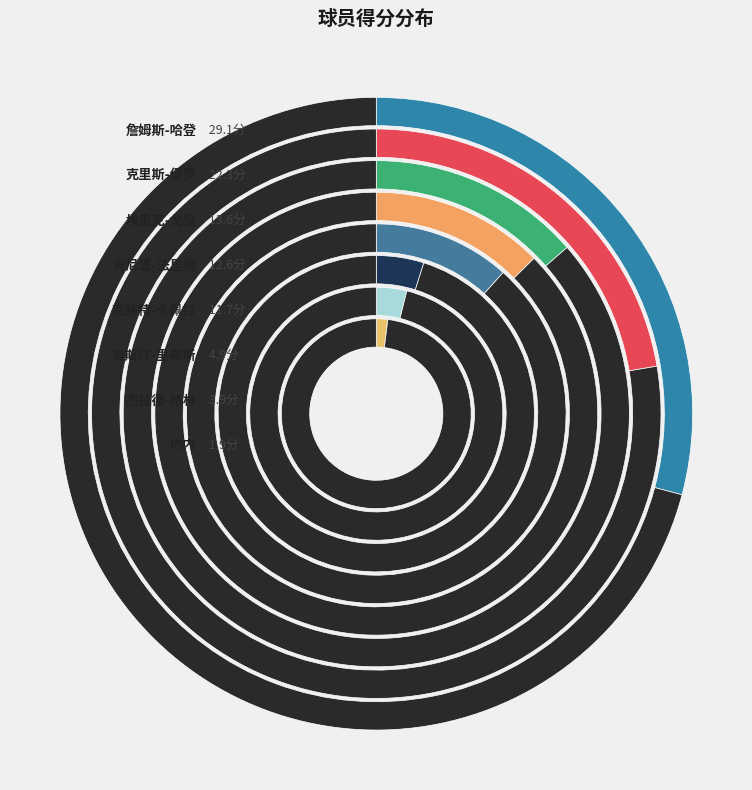

How many segments does this pie chart have?

8